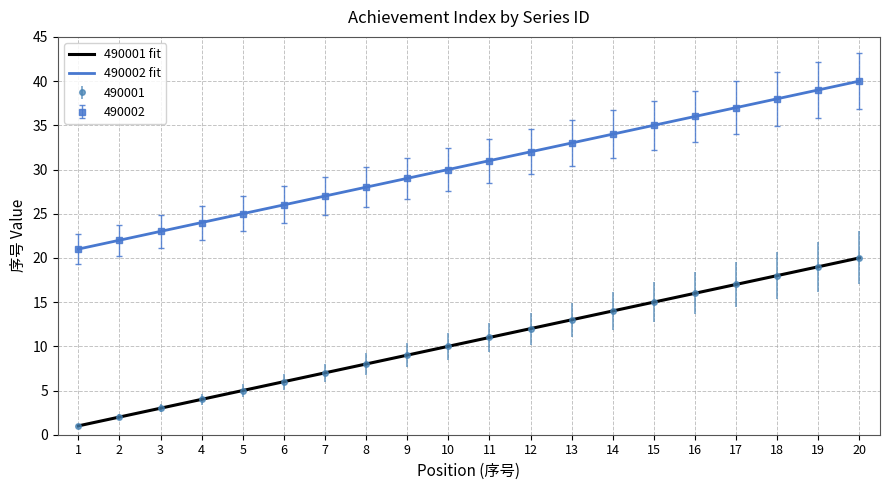

True or false: 490002 has more than 0 interior local peaks.

False